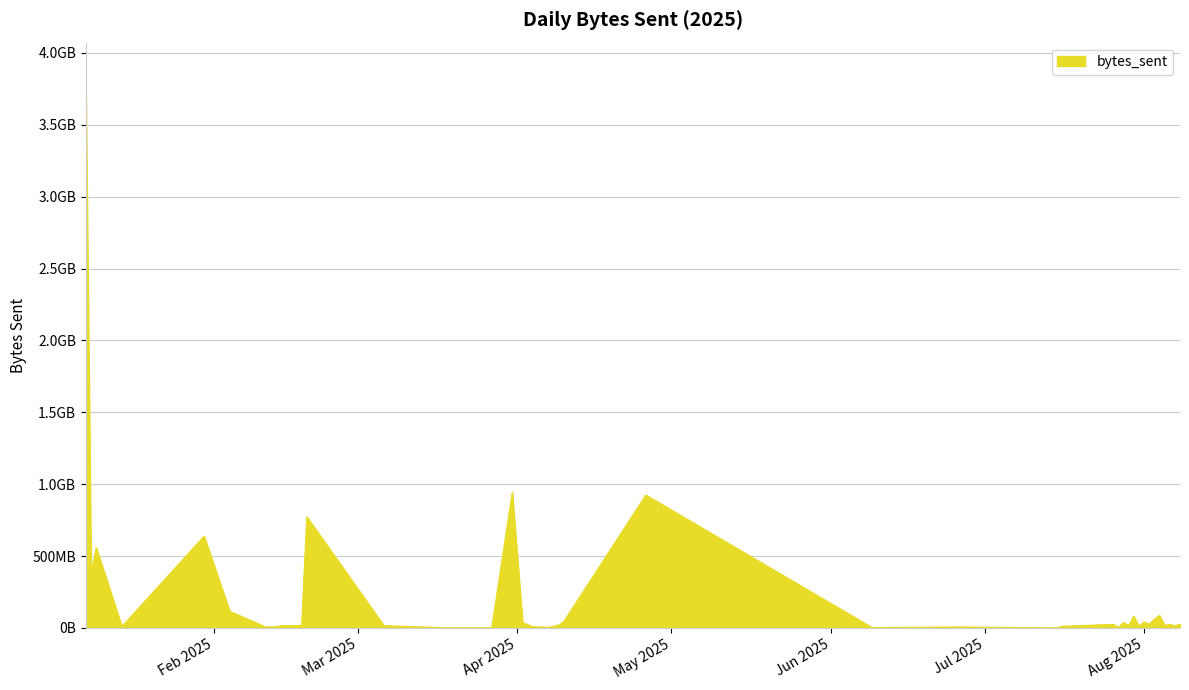

What is the greatest value displayed?

3701180157